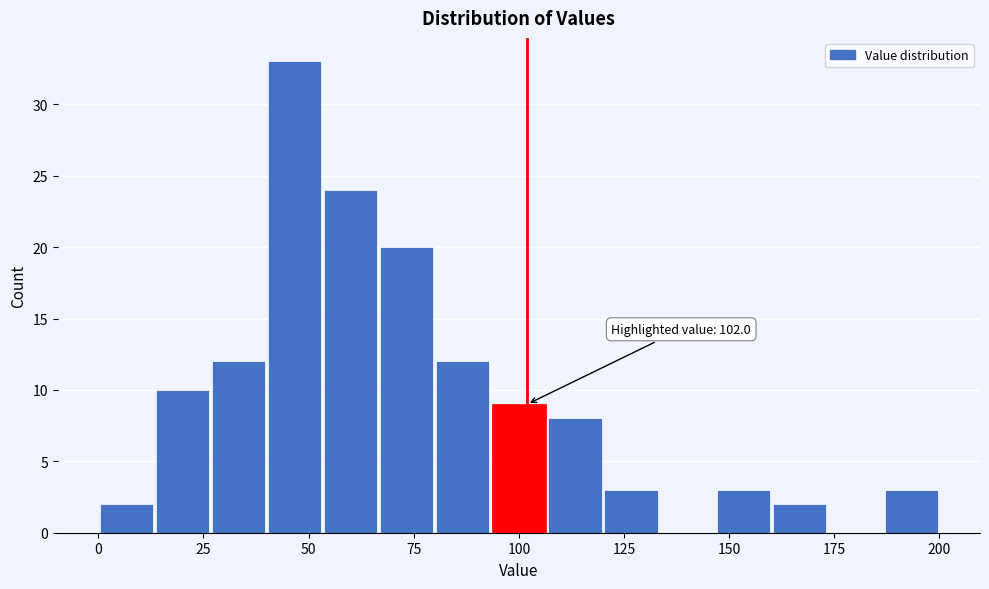

Around what value on the x-axis is the tallest bar? Give the approximate position of its centre, as read against the axis.

45